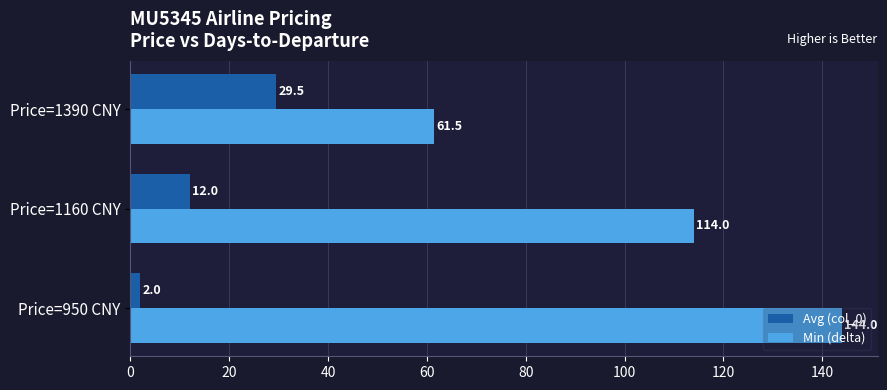

Where is Min (delta) nearest to the value 102?

Price=1160 CNY